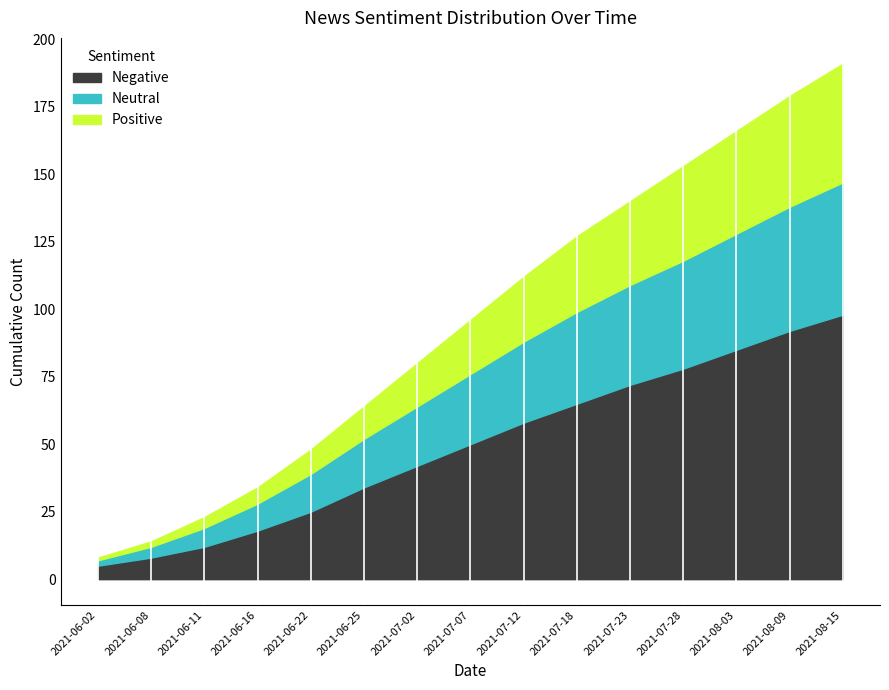

Reading left to right, transcribe all the data shown in this chart.

Negative: 5	8	12	18	25	34	42	50	58	65	72	78	85	92	98
Neutral: 2	4	7	10	14	18	22	26	30	34	37	40	43	46	49
Positive: 1	2	4	6	9	12	16	20	24	28	31	35	38	41	44